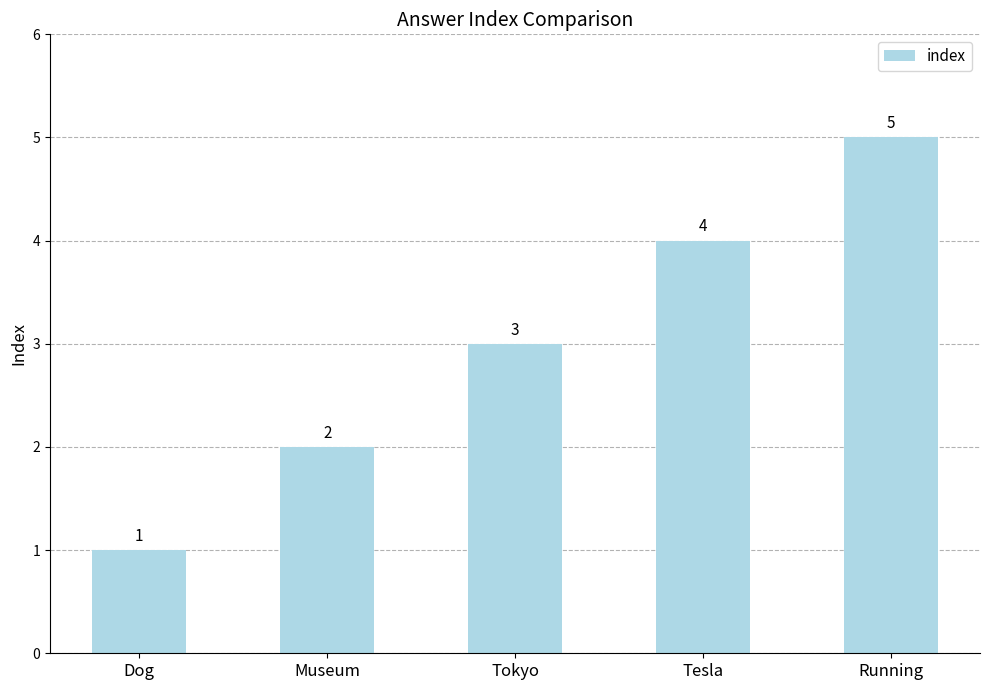

Which category has the highest value across all series?

Running